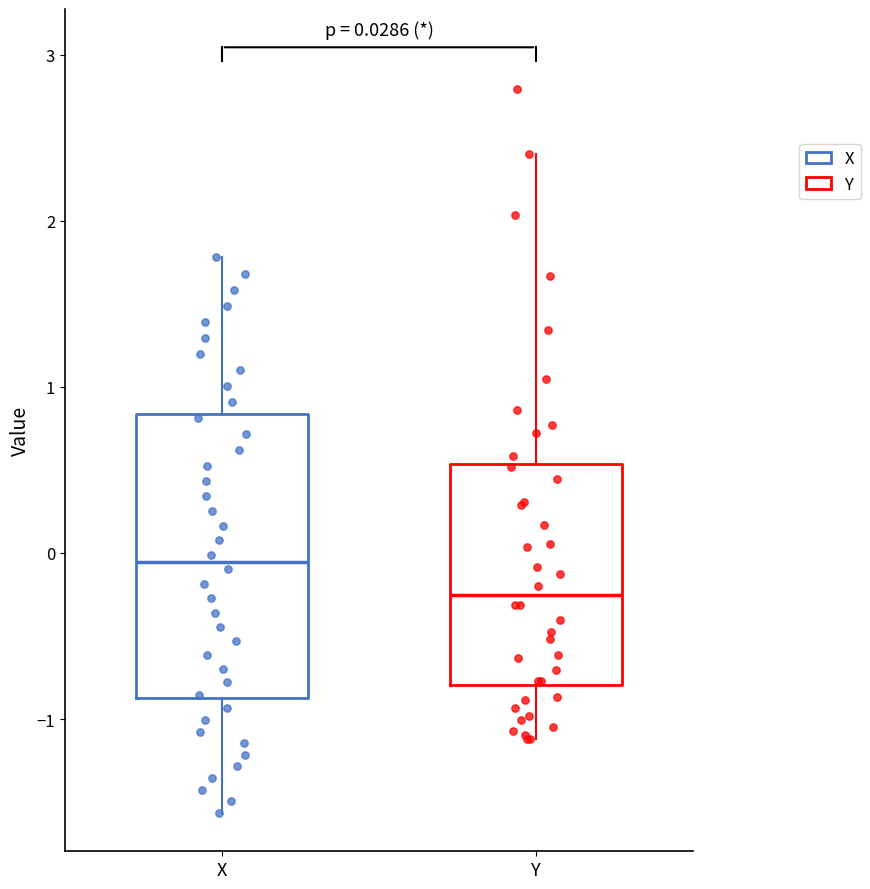

Which box has the lowest median line?

Y